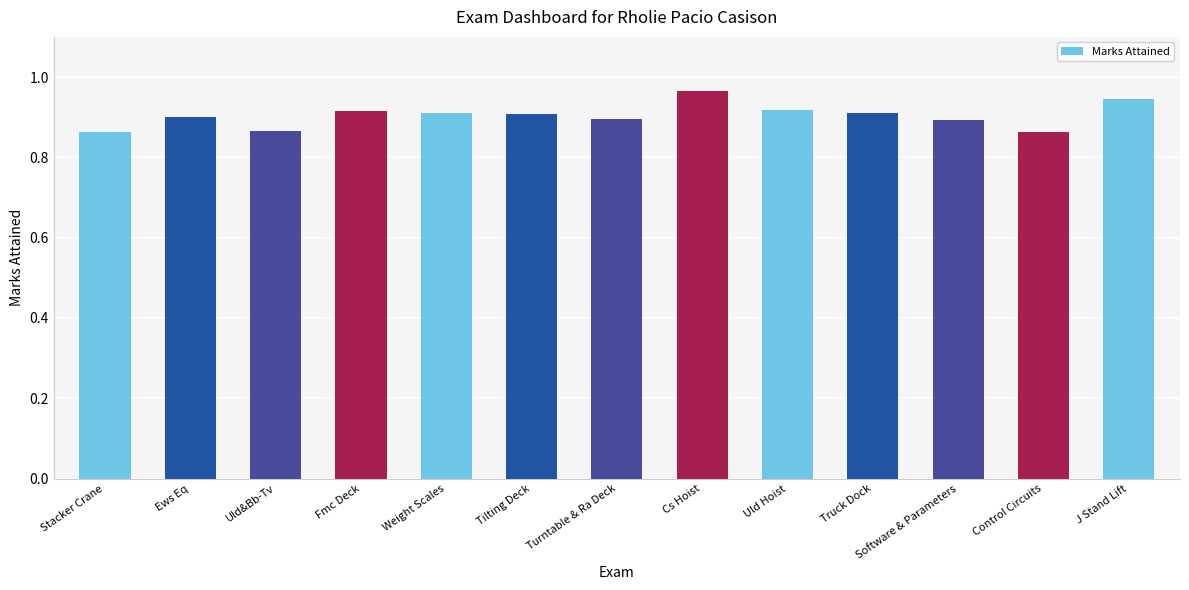

The chart shows a value of 1.4 at Ews Eq. True or false?

False